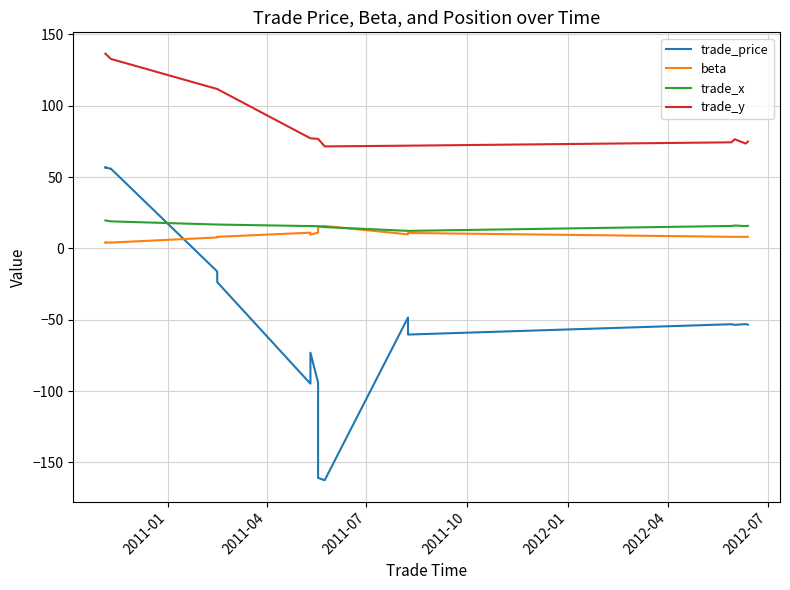

True or false: trade_x and trade_y intersect in this chart.

False